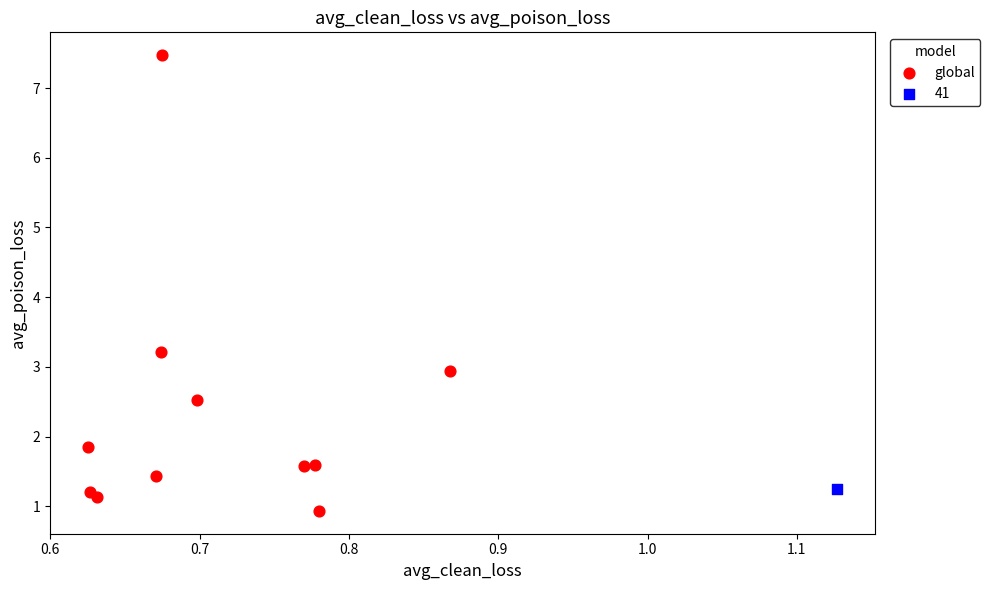

What are all the series names shown in the legend?

global, 41